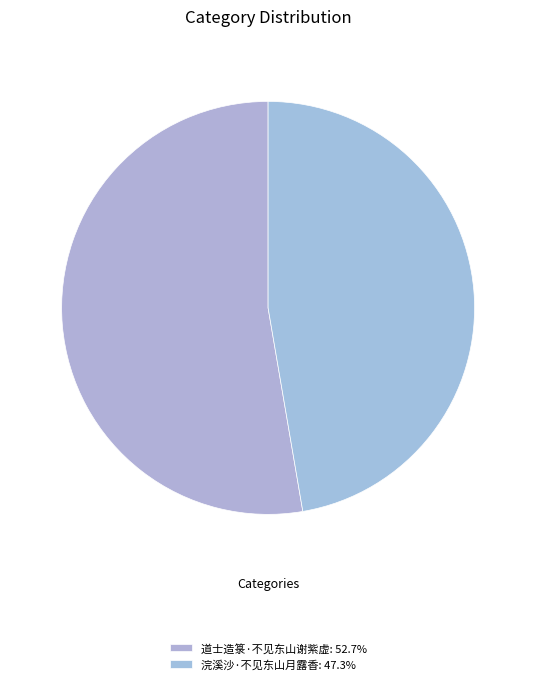

Which slice is the smallest?

浣溪沙·不见东山月露香